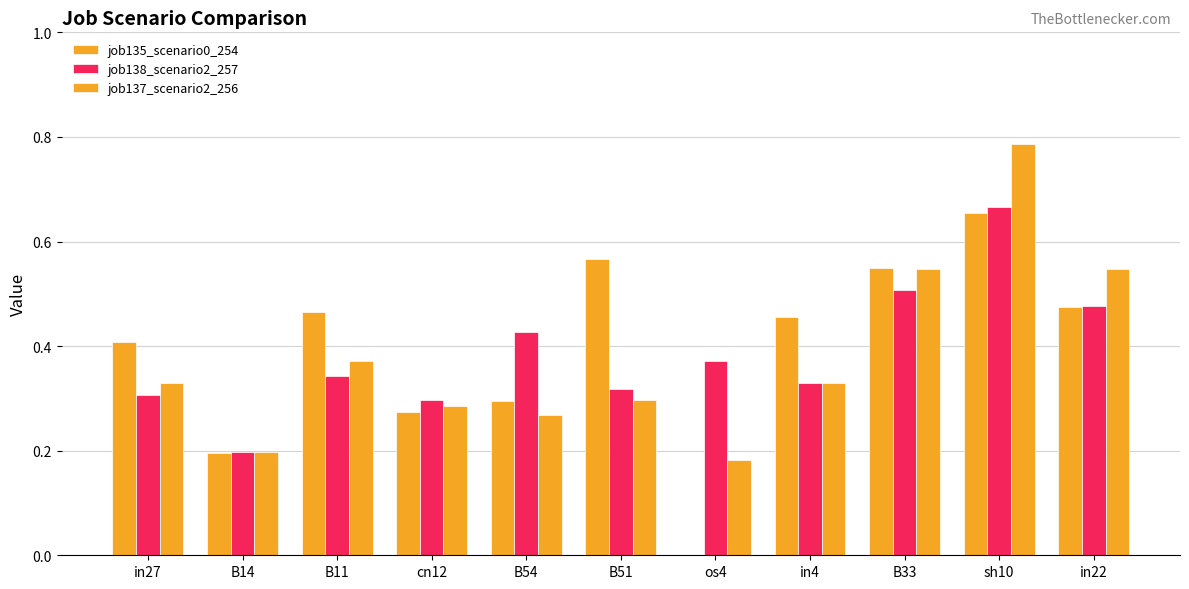

What is the value of the job135_scenario0_254 bar at the 6th from the left?

0.6